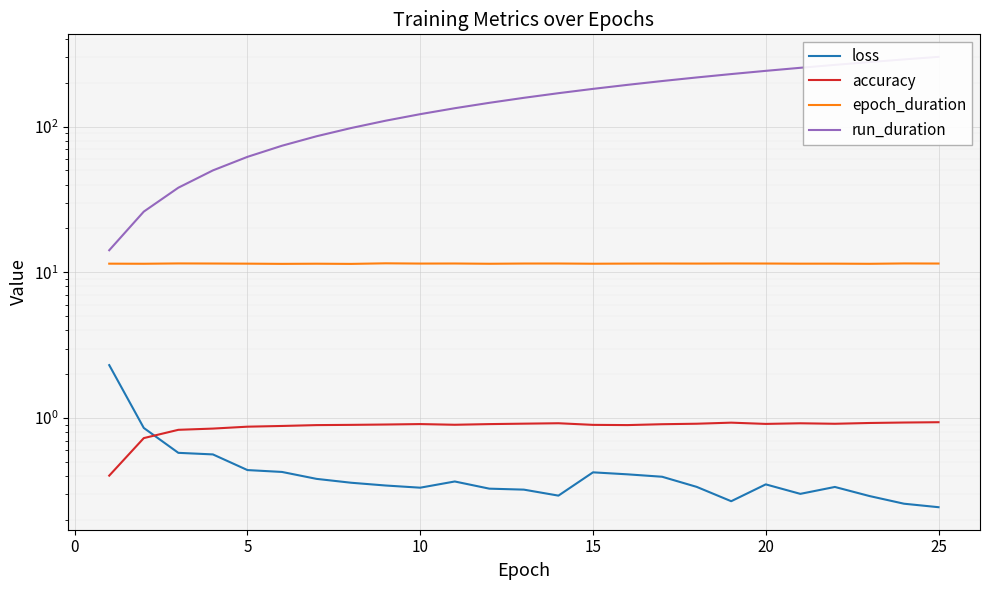

True or false: accuracy has a value of 0.7 at −5.

False